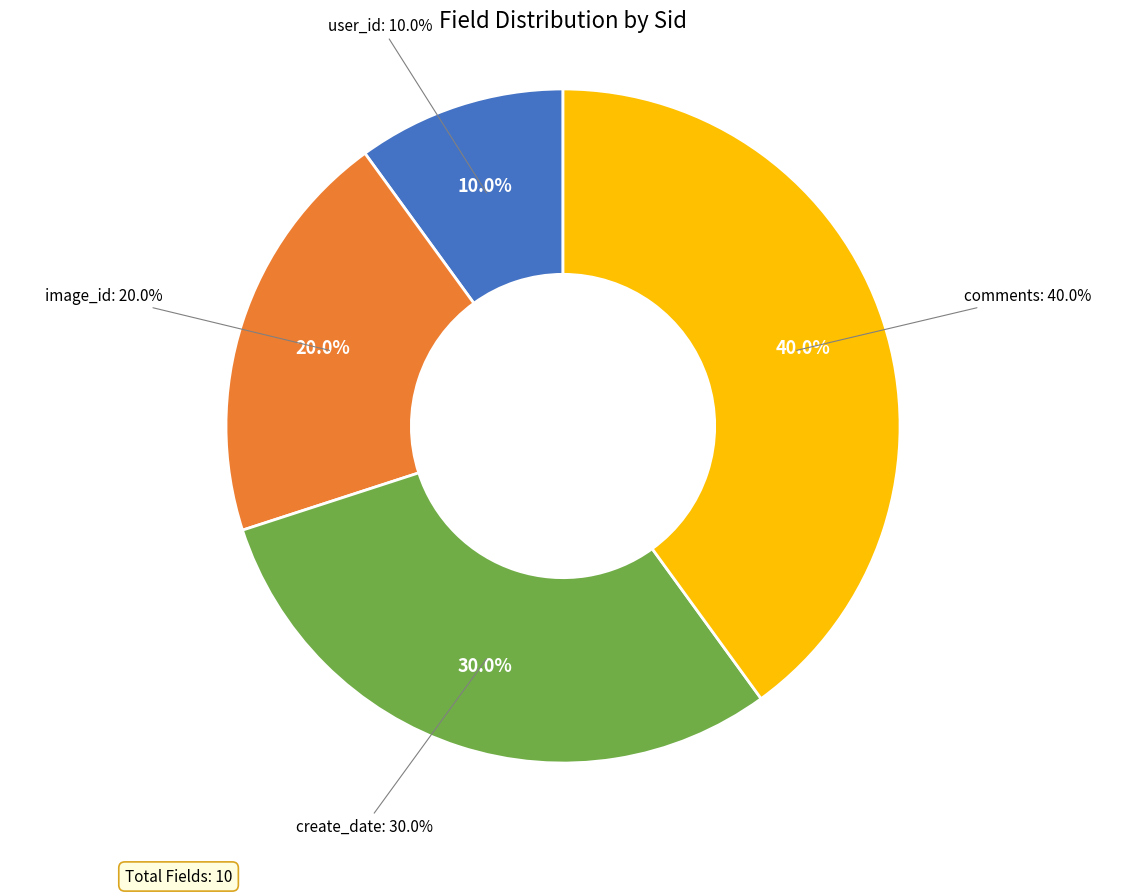

How many slices are in this pie chart?

4